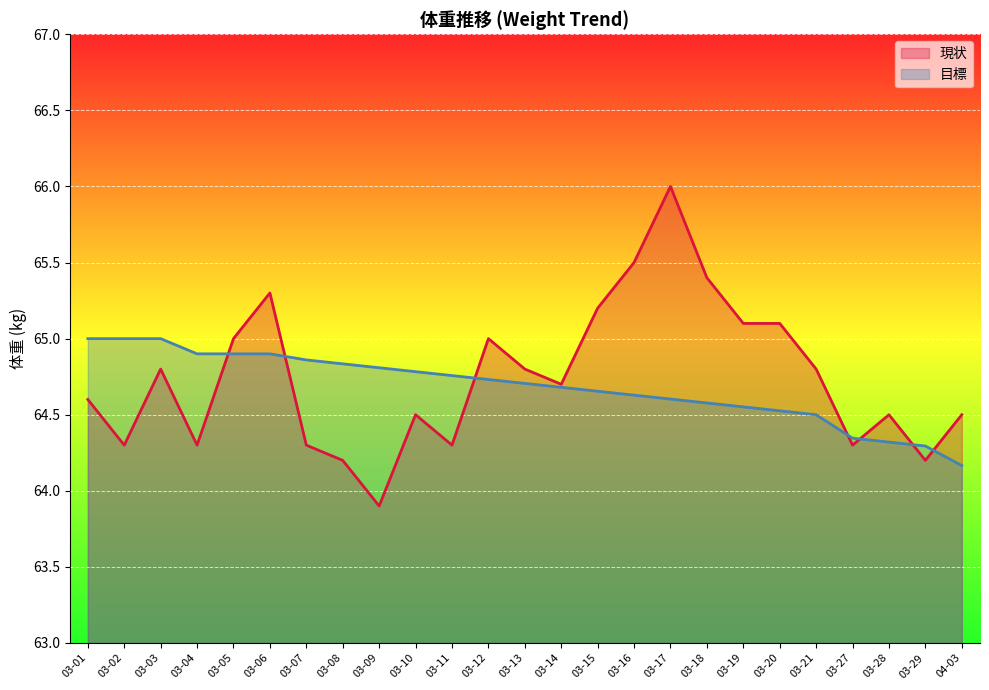

Rank the series by their average value, from lowest to highest.

目標, 現状